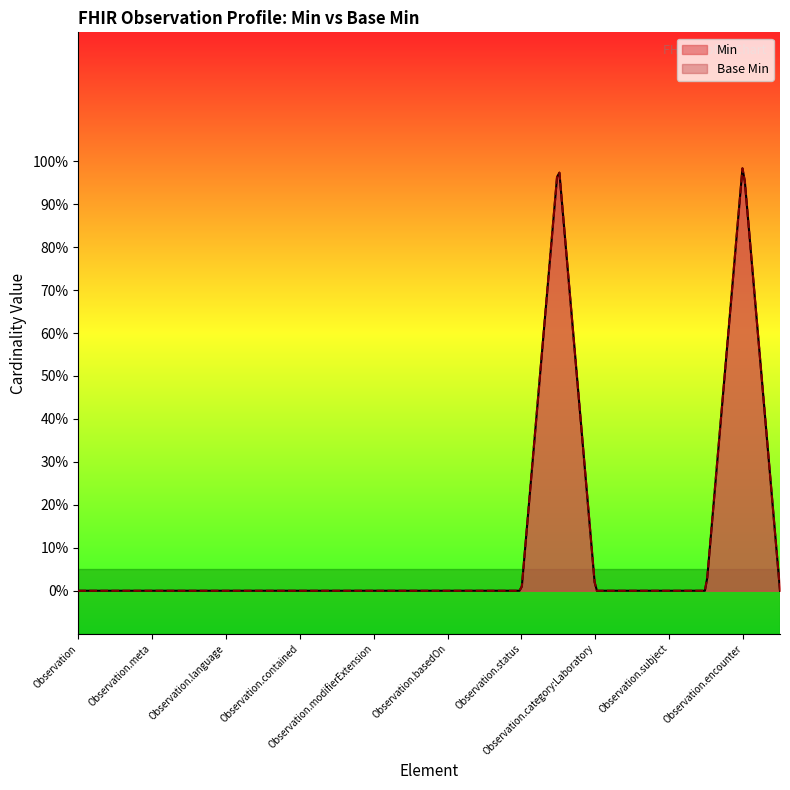

How many values in the Min series exceed 0?

2